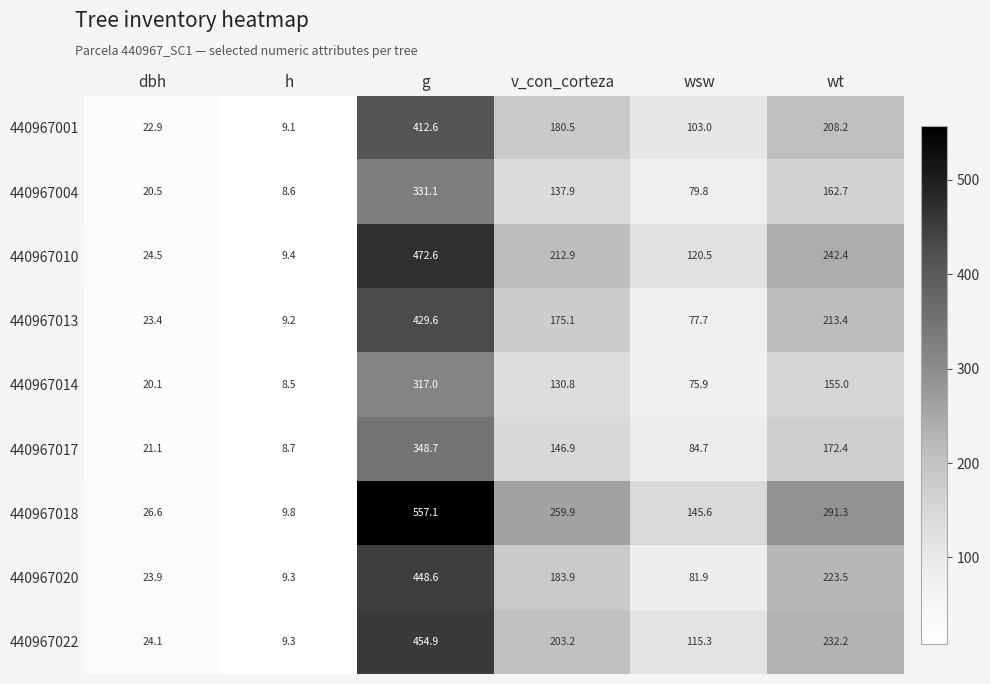

Where does the 440967001 series first go above 180?

g